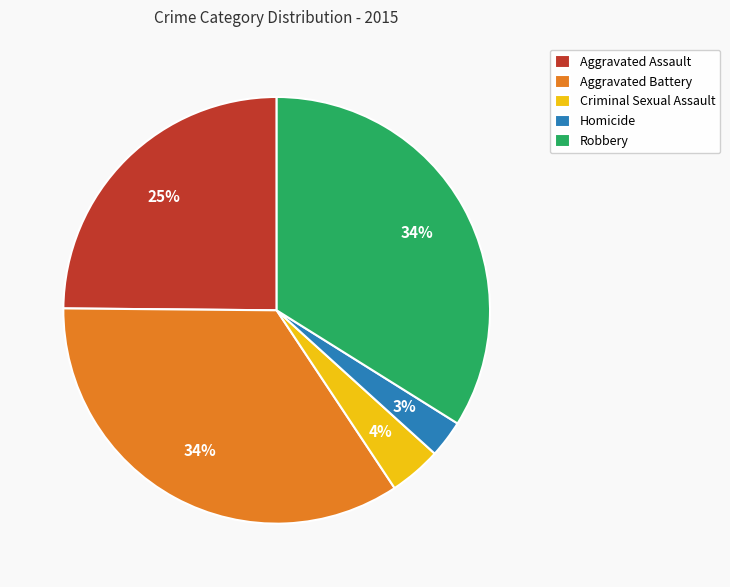

Which has a higher value, Homicide or Aggravated Assault?

Aggravated Assault